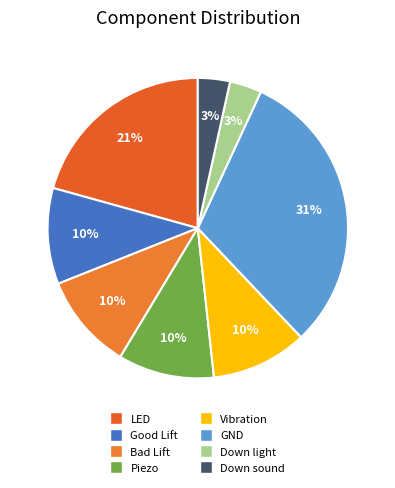

Combined, do Piezo and Good Lift account for over 50%?

No